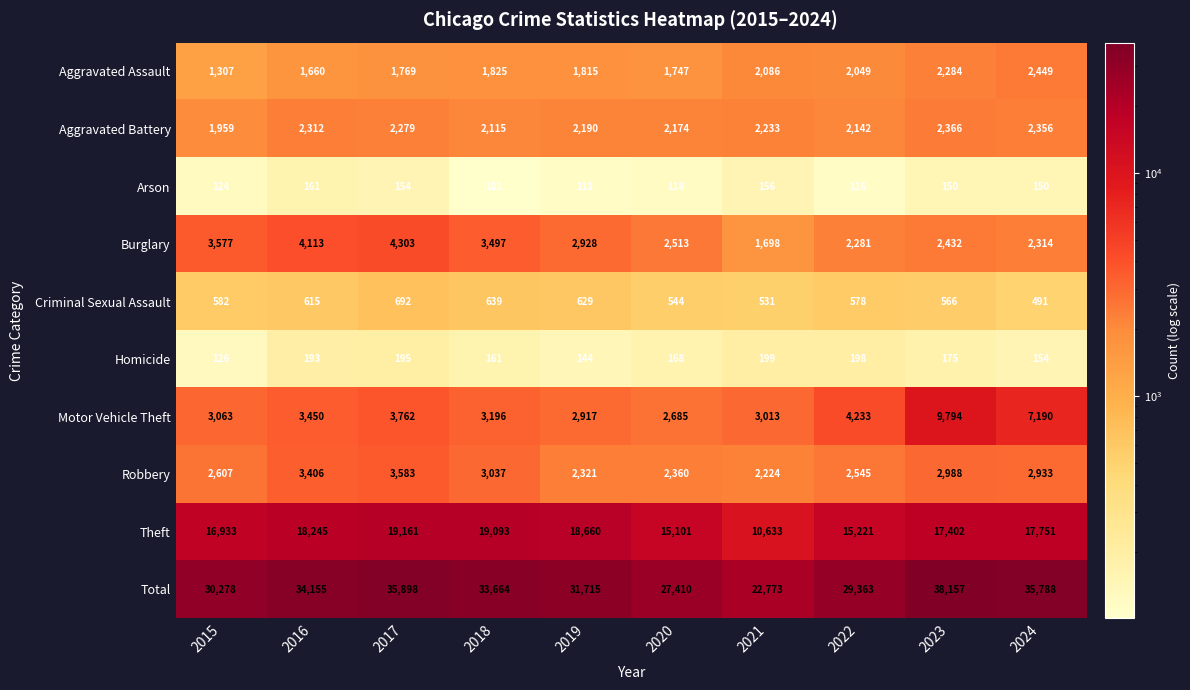

What is the total value across all series at 2021?

45546